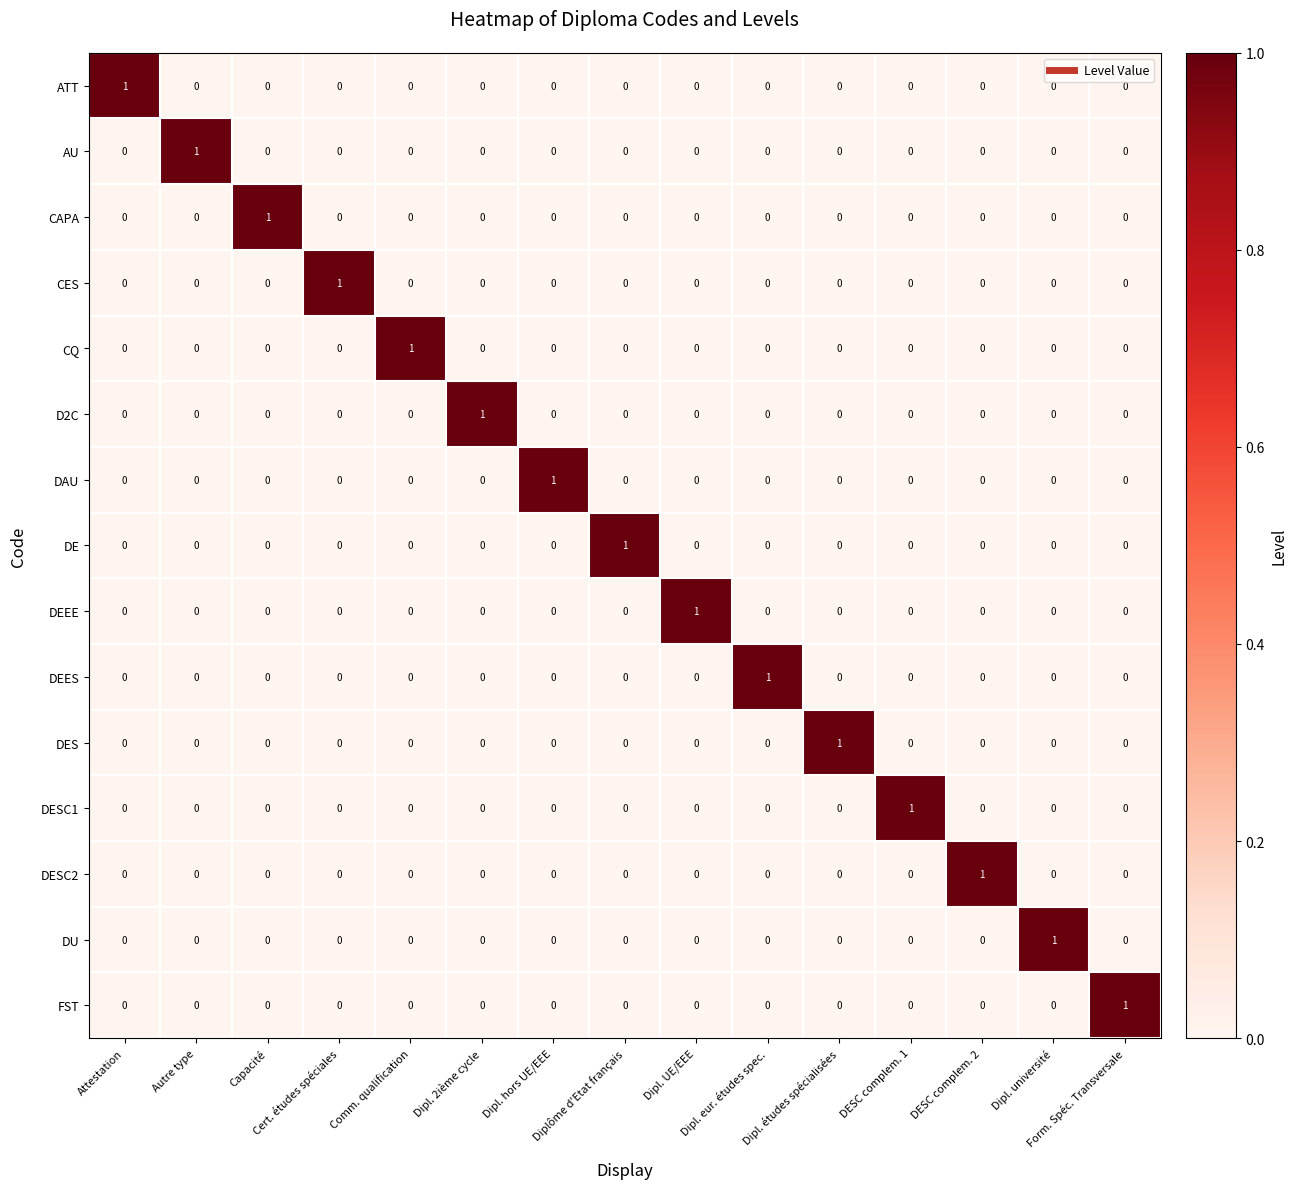

How many data points does each series have?

15